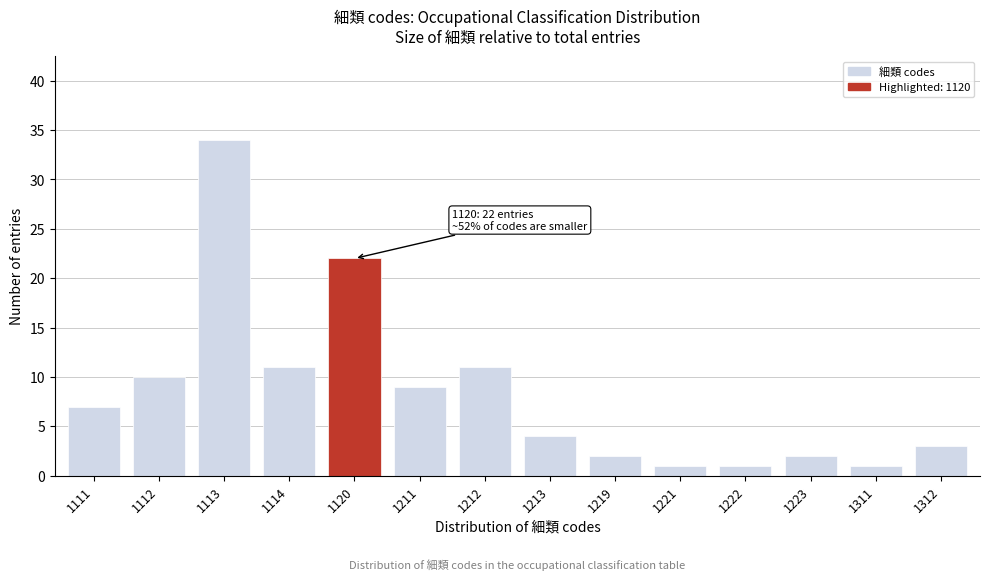

Reading left to right, list all the values displayed in this chart.

7	10	34	11	22	9	11	4	2	1	1	2	1	3